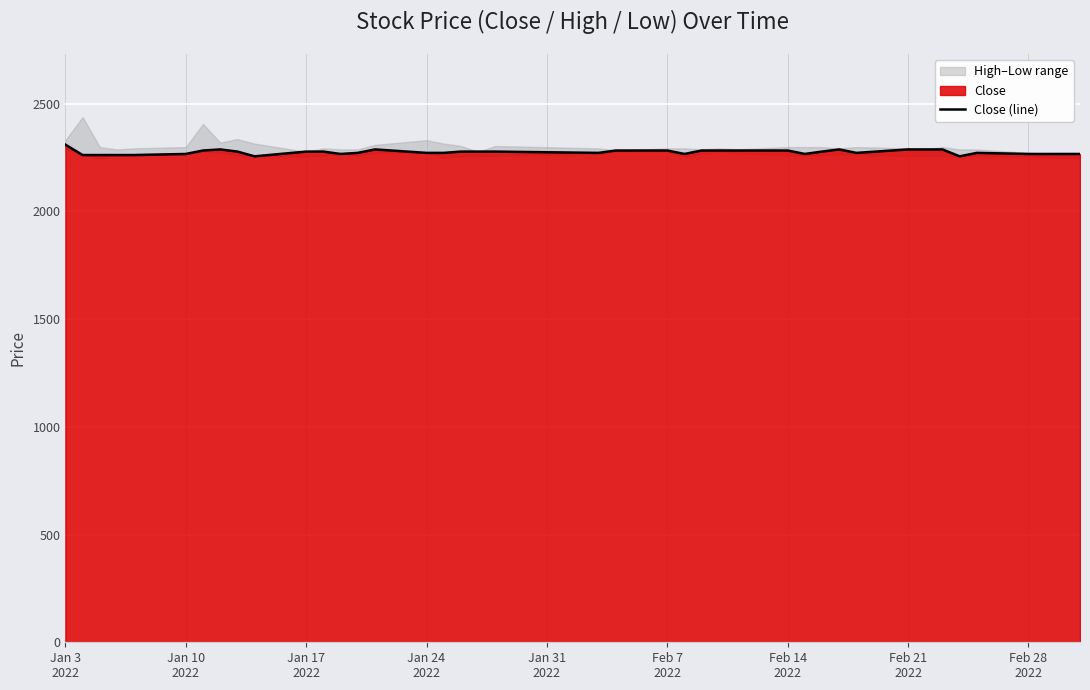

How many points are lower than both their immediate neighbors (excluding endpoints)?

7